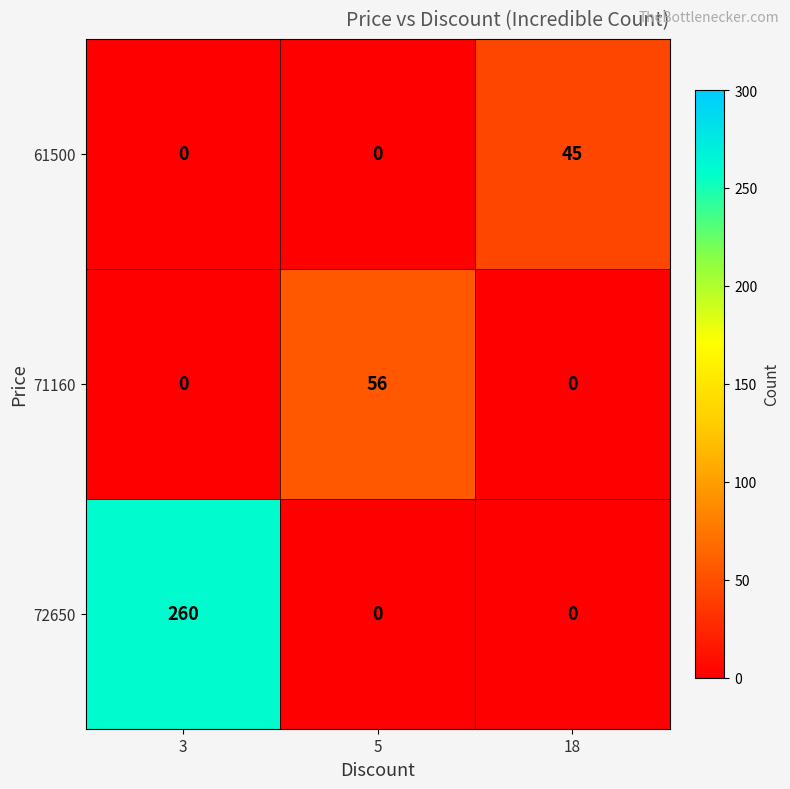

Reading left to right, what are all the values shown in this chart?

61500: 3=0	5=0	18=45
71160: 3=0	5=56	18=0
72650: 3=260	5=0	18=0